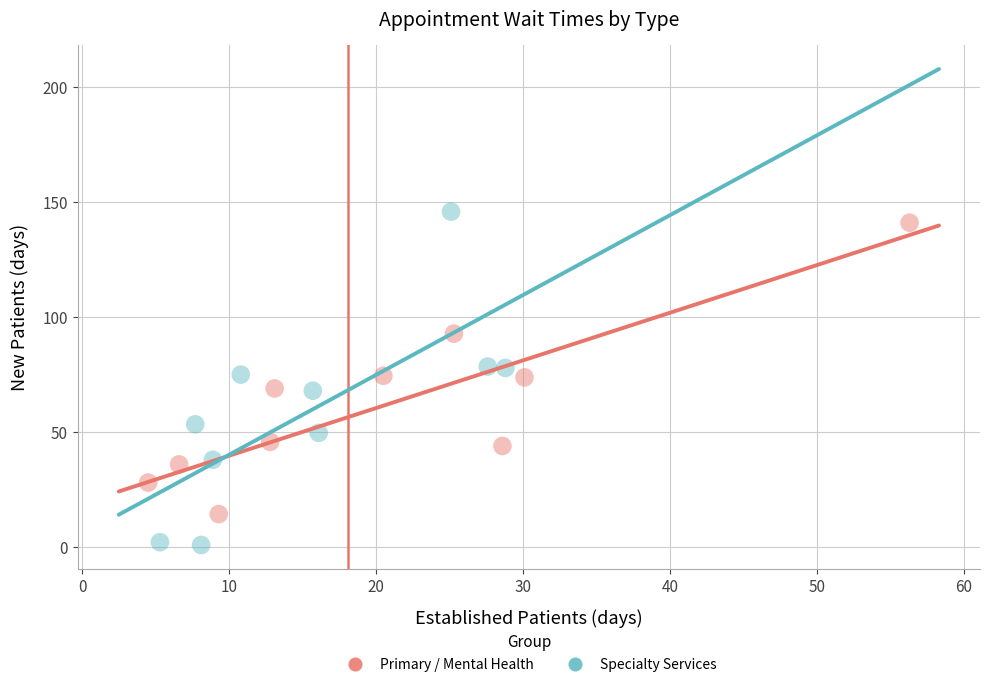

Which series has the widest spread of Y values?

Specialty Services